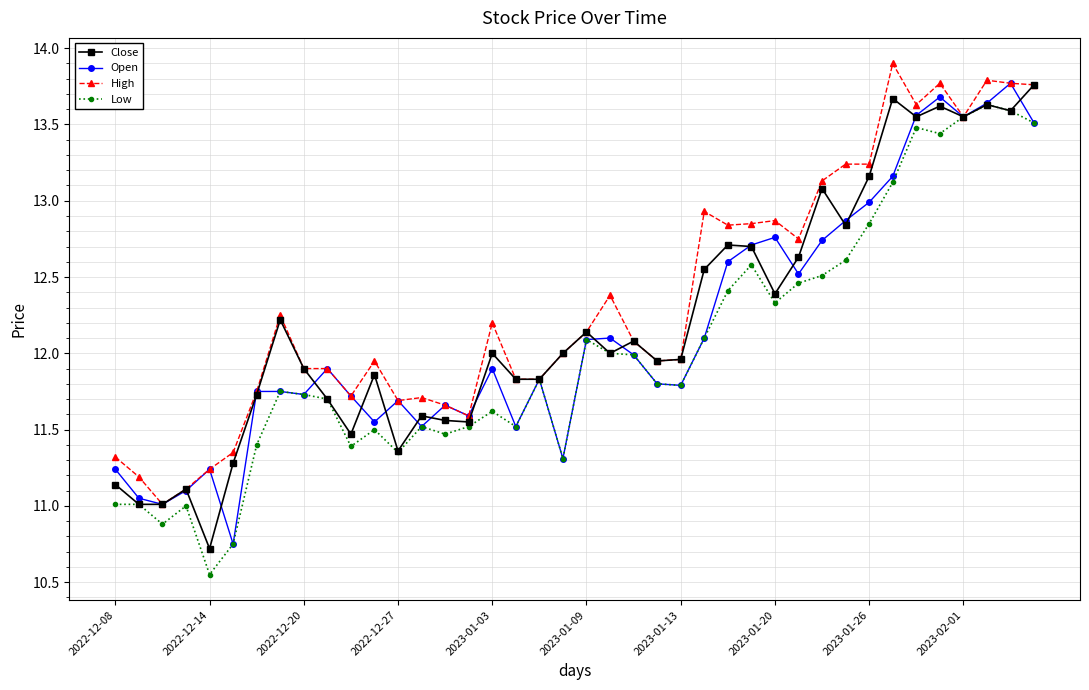

True or false: Close has more than 1 points higher than both neighbors.

True